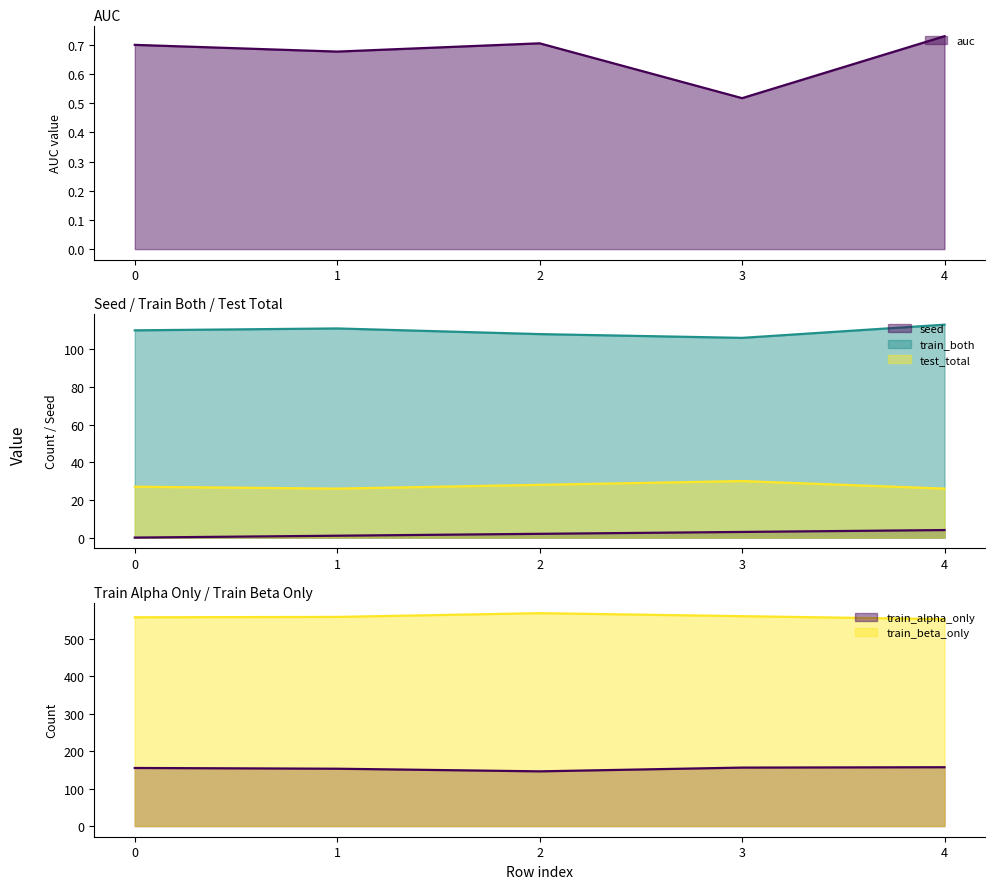

True or false: auc has a value of 1.1 at 0.

False